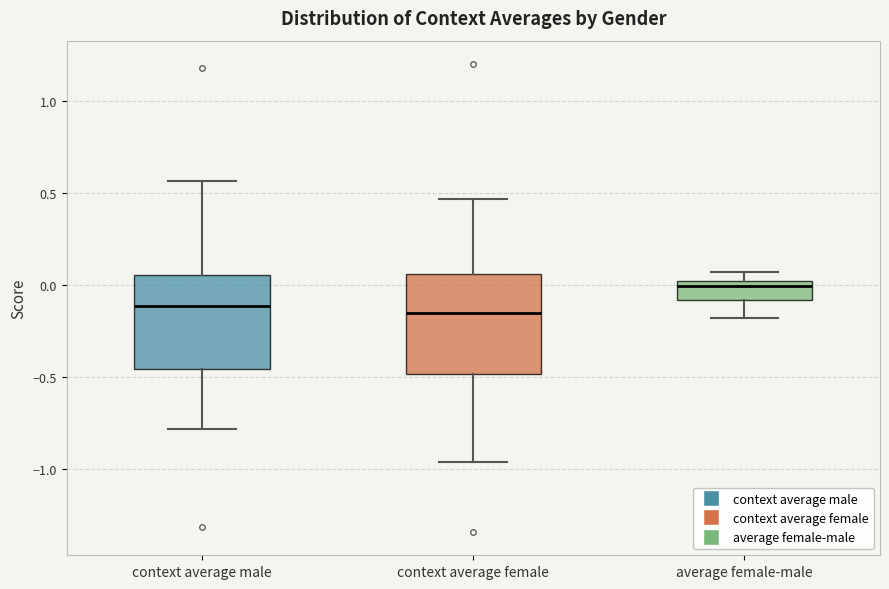

Reading left to right, read every box against the y-axis: the position of its median line, the range the box covers, and the ends of its whiskers. The values are not printed on the chart, so give them approximately, as read against the axis.

context average male: median -0.10, box -0.45 to 0.05, whiskers -0.80 to 0.55
context average female: median -0.15, box -0.50 to 0.05, whiskers -0.95 to 0.45
average female-male: median 0.00 (just below the box's upper edge), box -0.10 to 0.00, whiskers -0.20 to 0.05